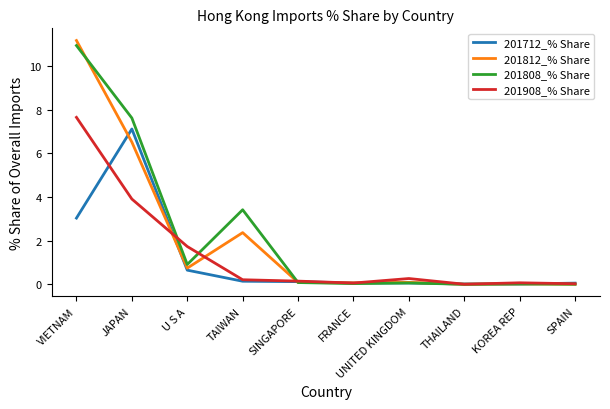

What is the average value of the 201712_% Share series?

1.1